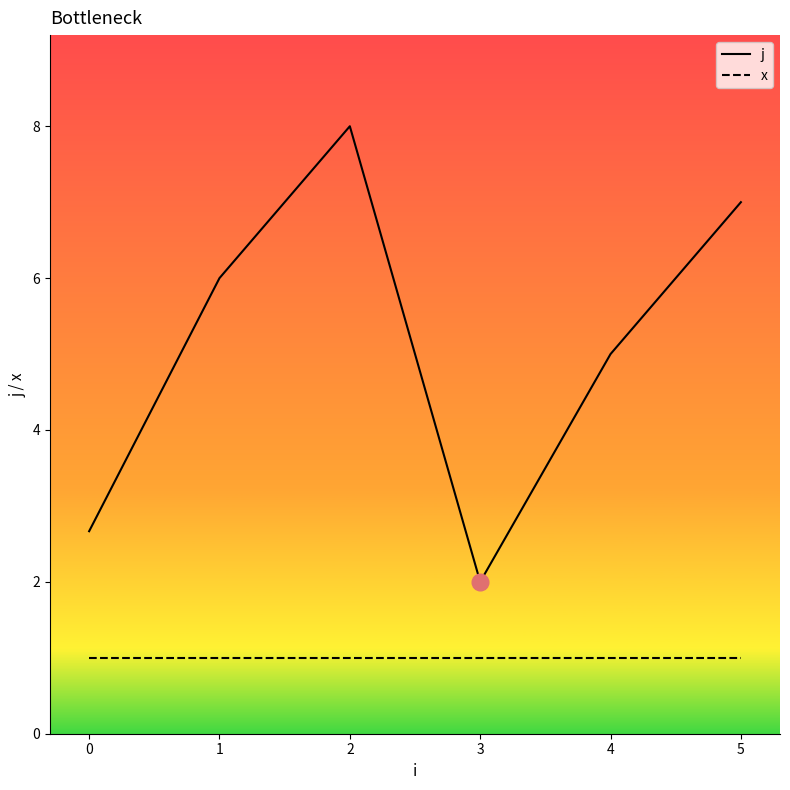

Which category has the lowest value in the j series?

3